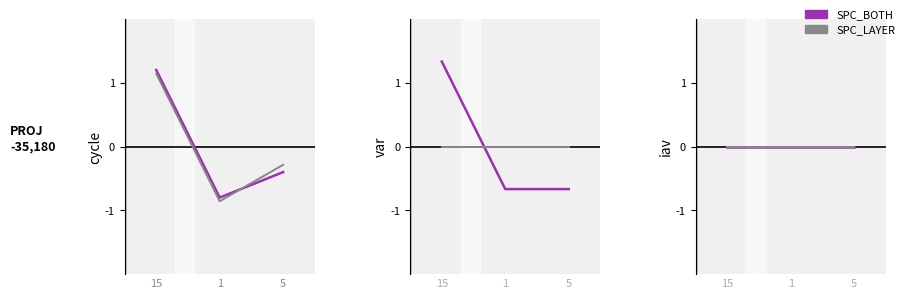

How many distinct data groups are displayed?

6